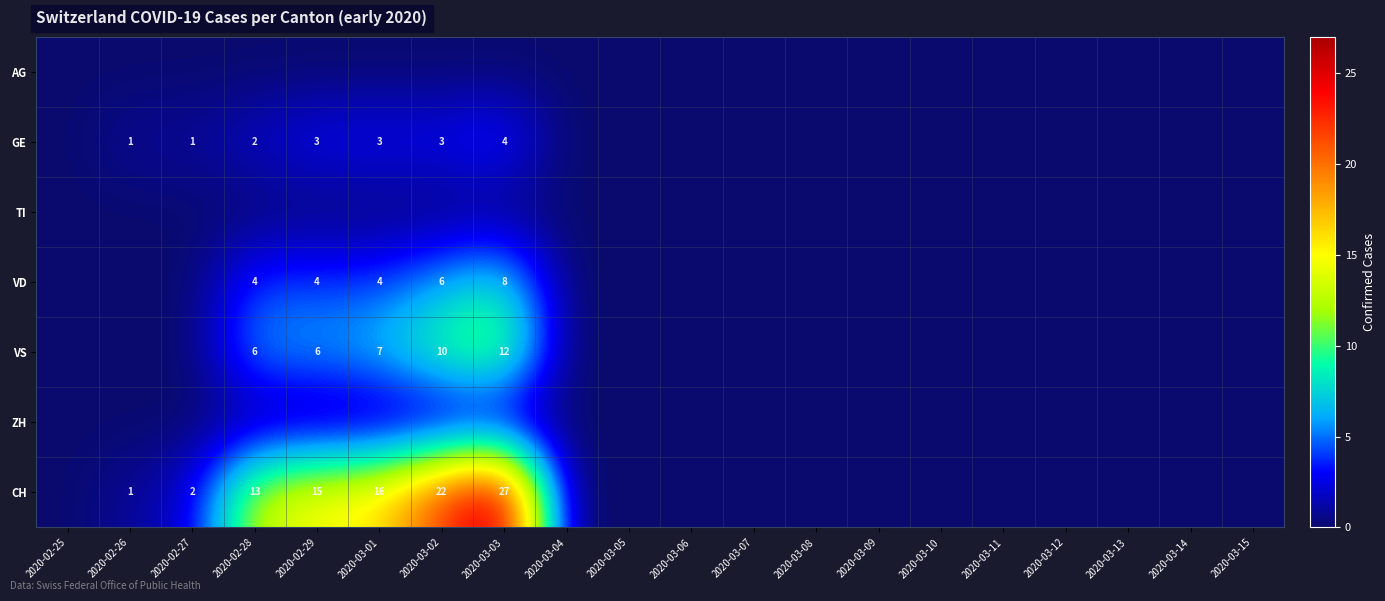

At which category does the chart reach its peak across all series?

2020-03-03